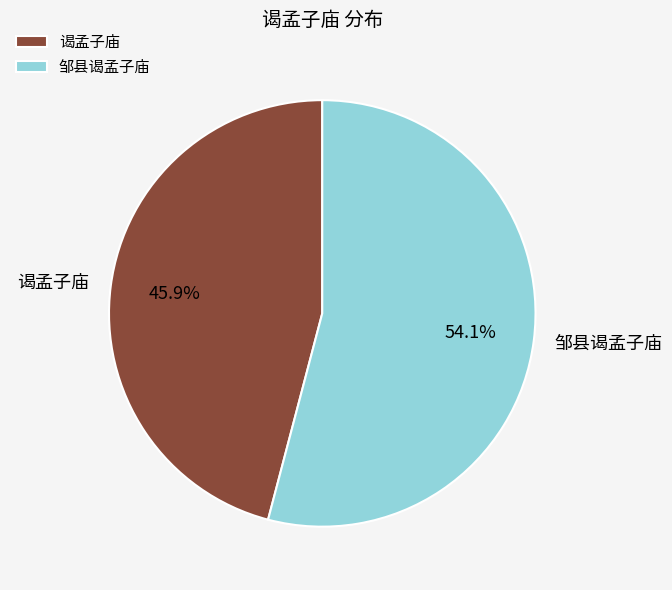

To the nearest percent, what is the difference between the largest and smallest slice percentages?

8%